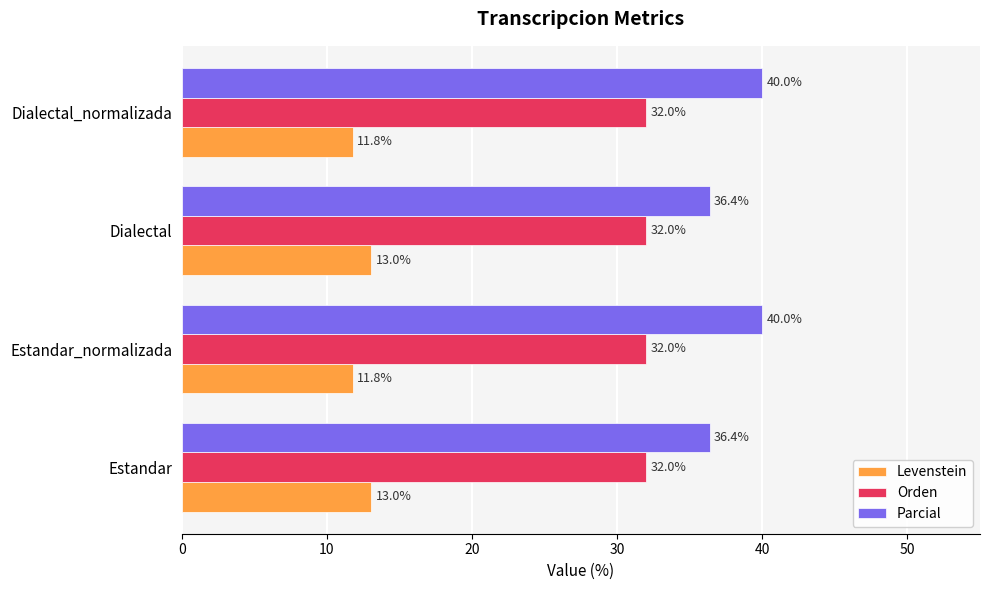

How many series are shown in this chart?

3